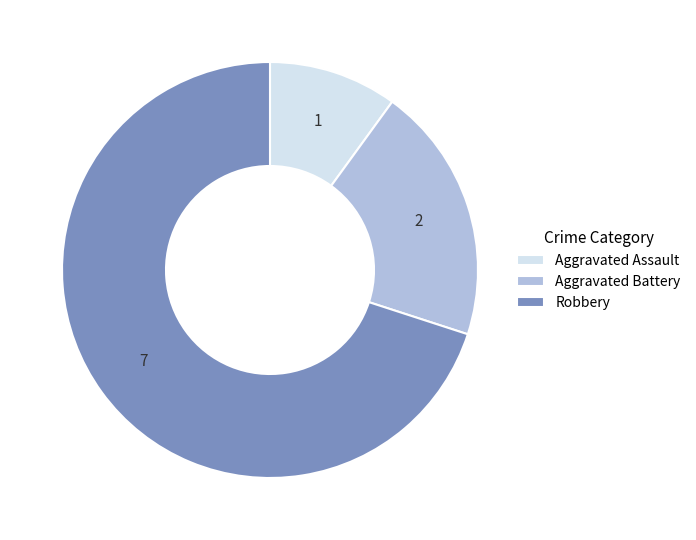

Count the number of slices in the pie.

3